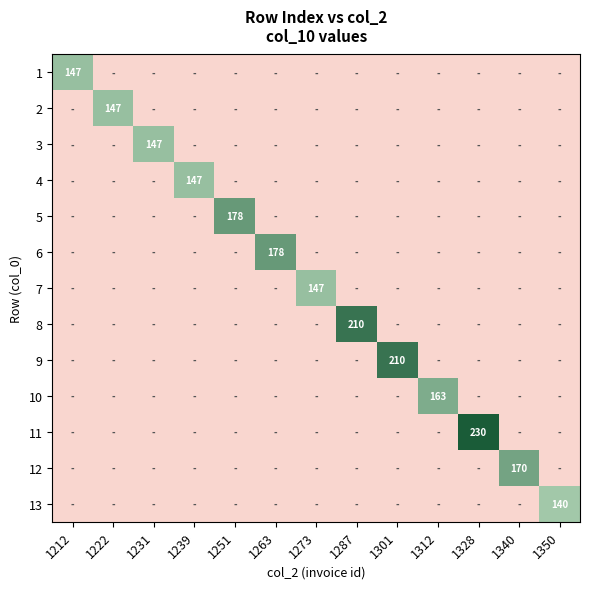

At which category is the sum across all series the highest?

1328